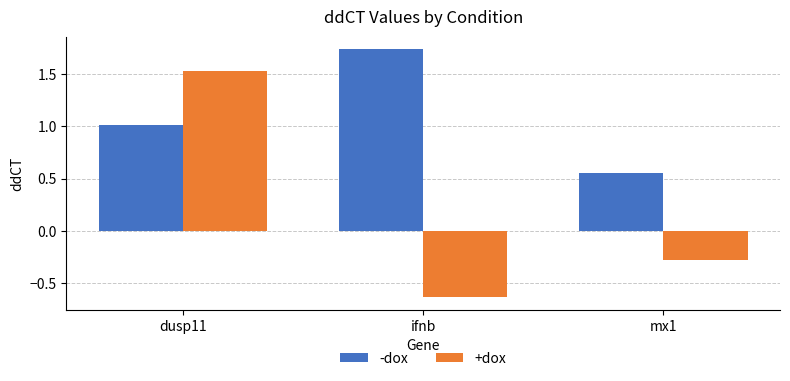

What is the label of the 1st bar from the left?

dusp11